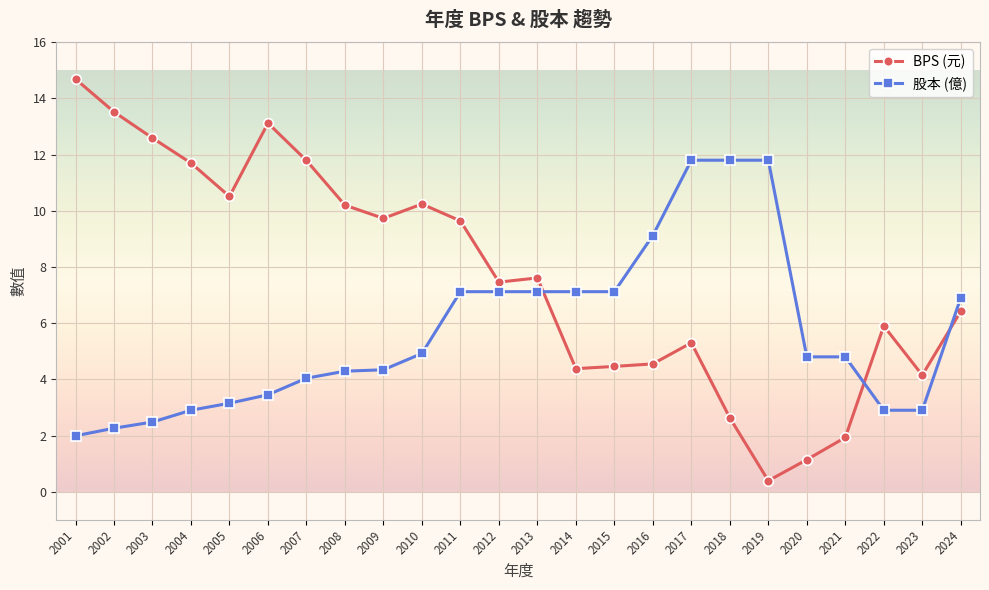

What is the spread (max minus min) of values at 2016?

4.6